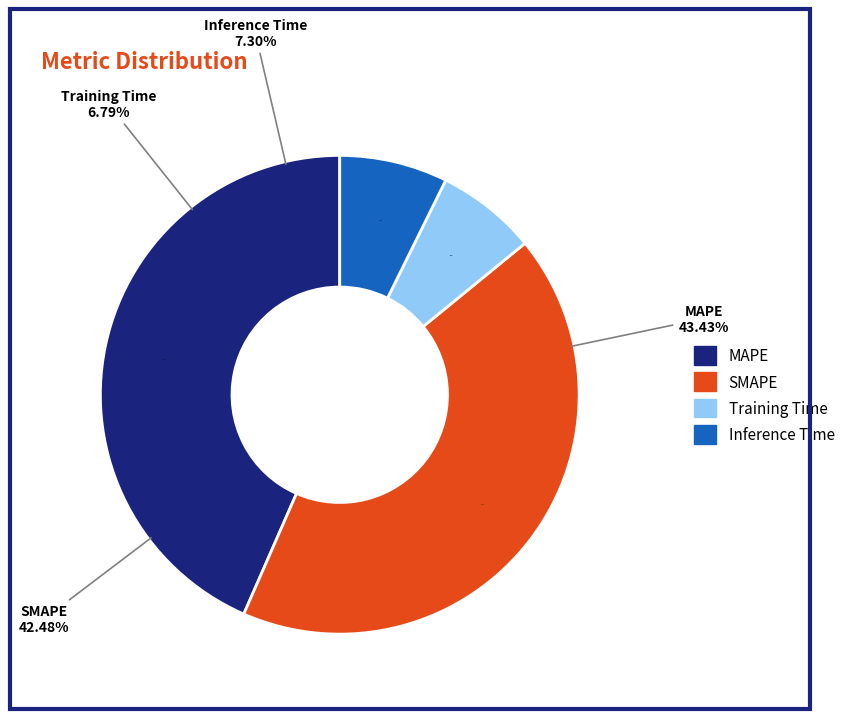

True or false: Inference Time accounts for 1% of the total.

False